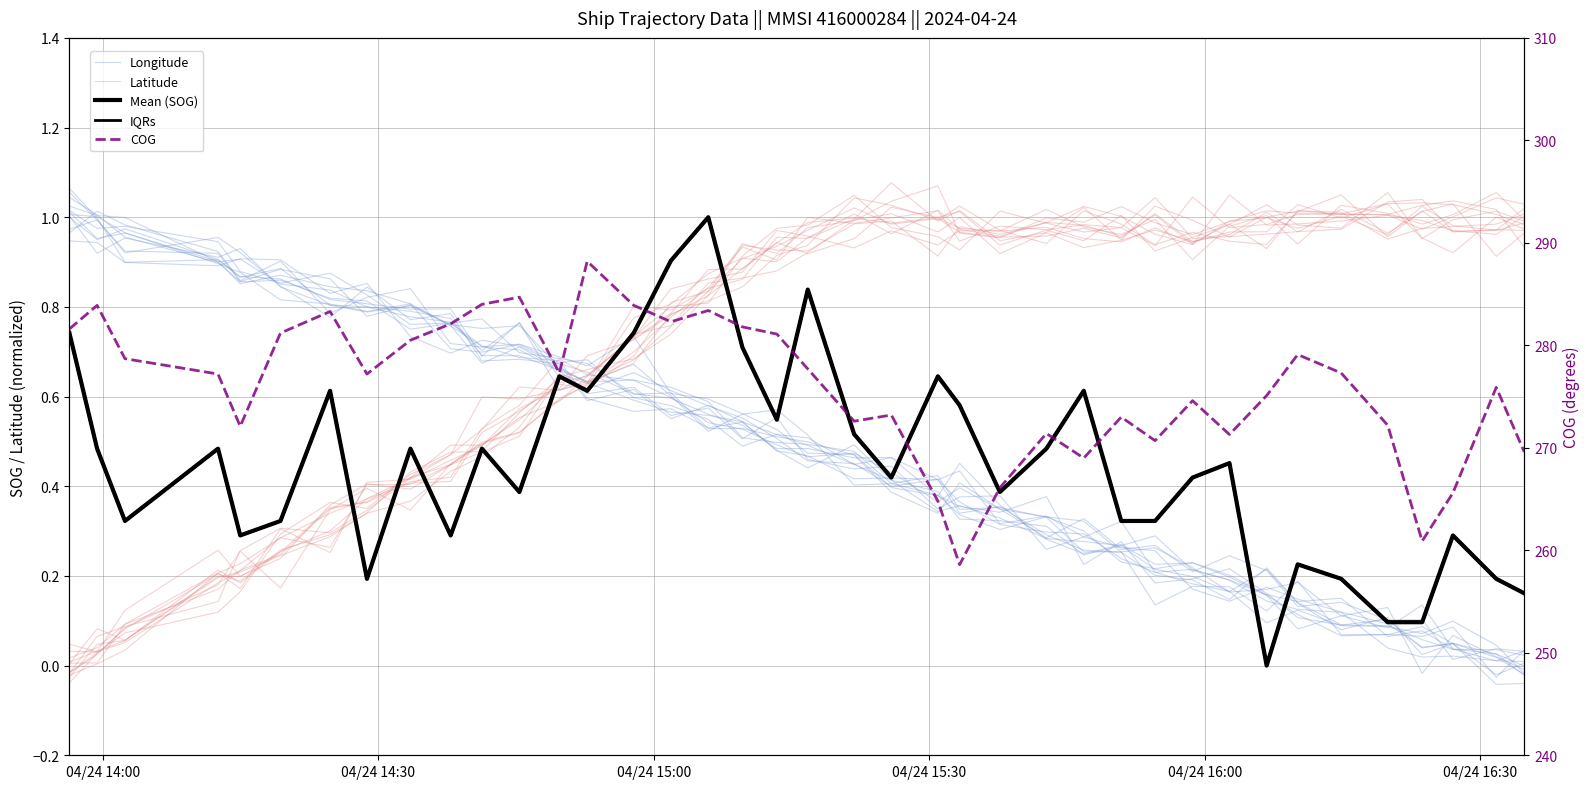

How many lines are shown in the chart?

5